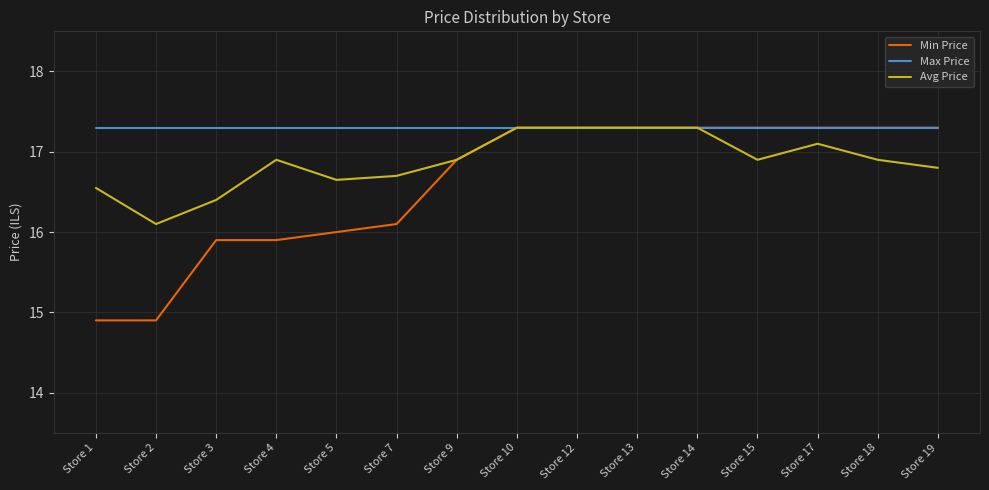

What is the difference between the highest and lowest values at Store 19?

0.5